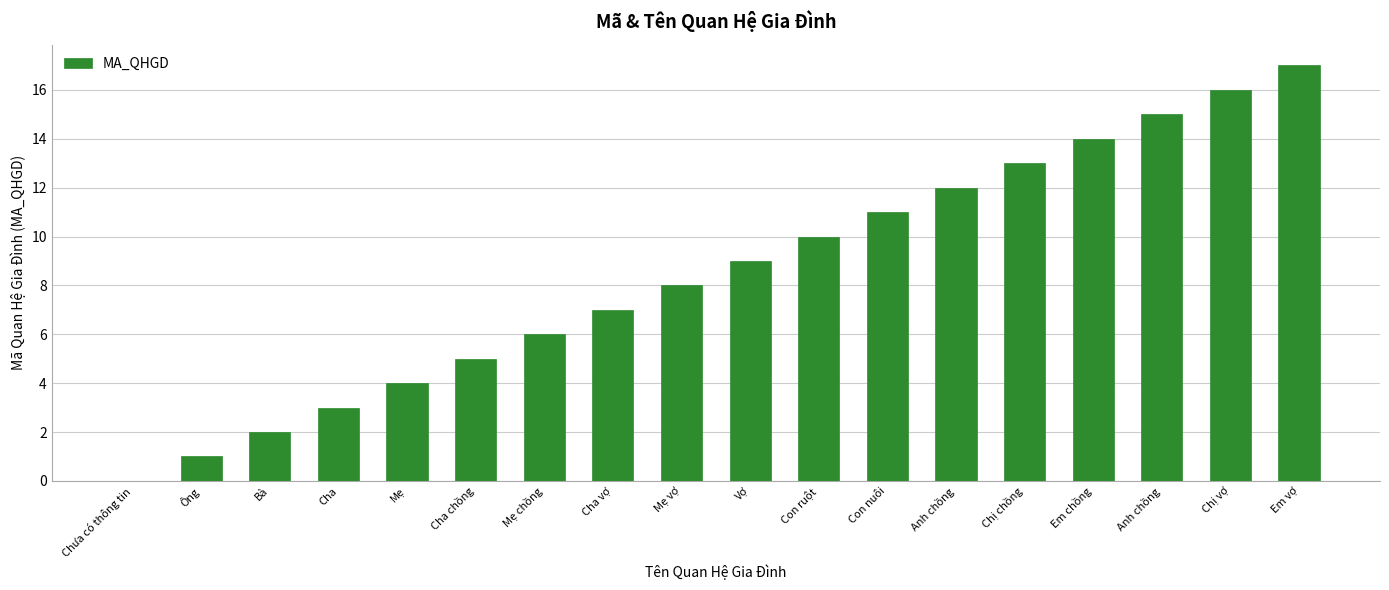

What is the label of the 5th bar from the right?

Chị chồng